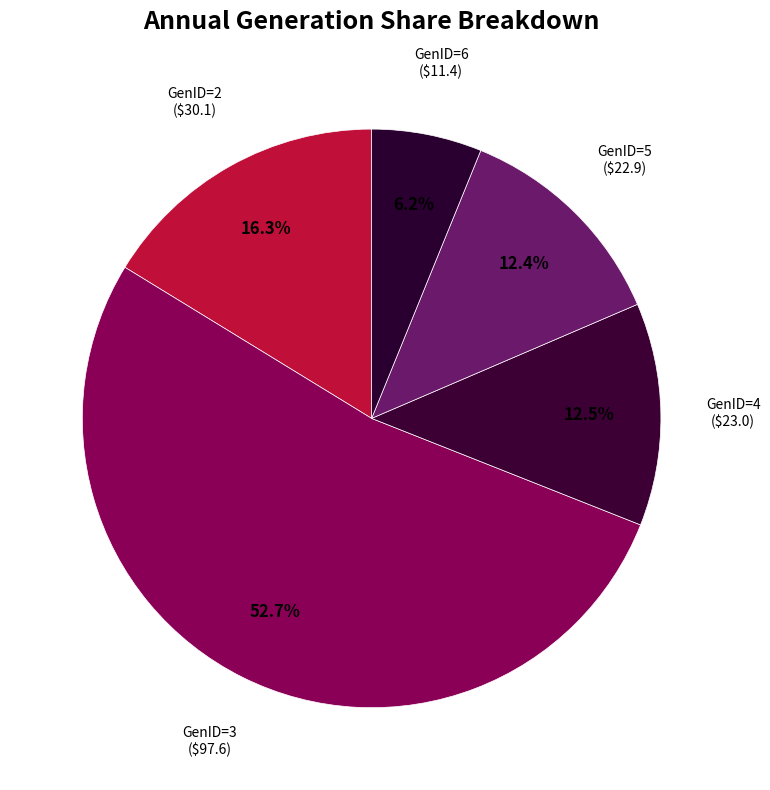

What is the largest slice in the pie chart?

GenID=3